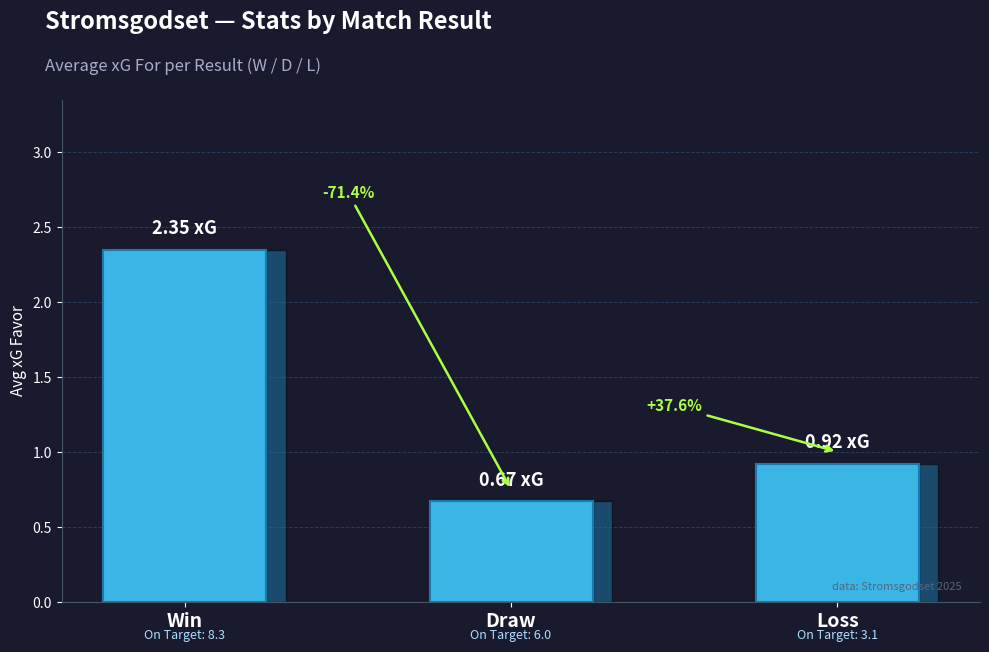

Does the chart contain any negative values?

No